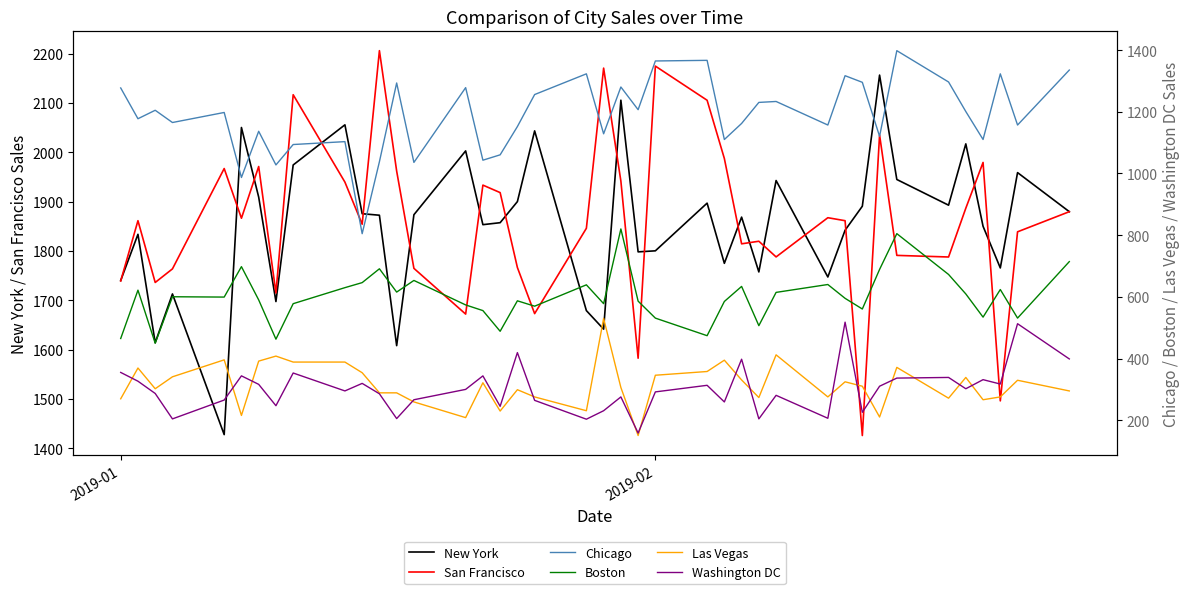

What is the highest value of the Washington DC series?

518.1